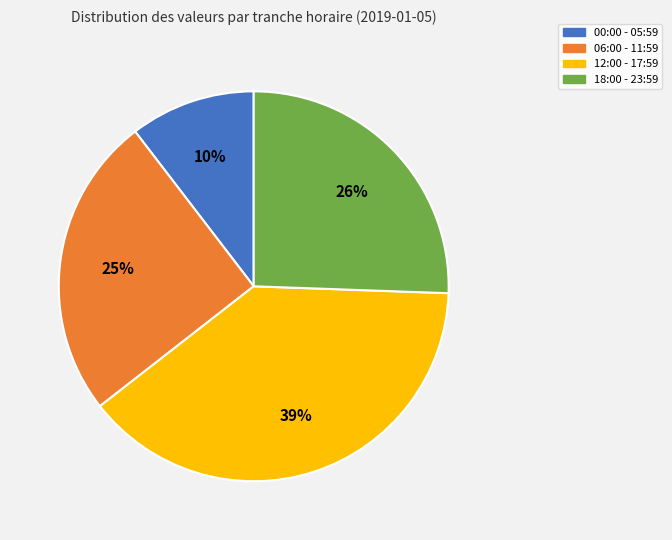

Is there a majority slice in this chart?

No